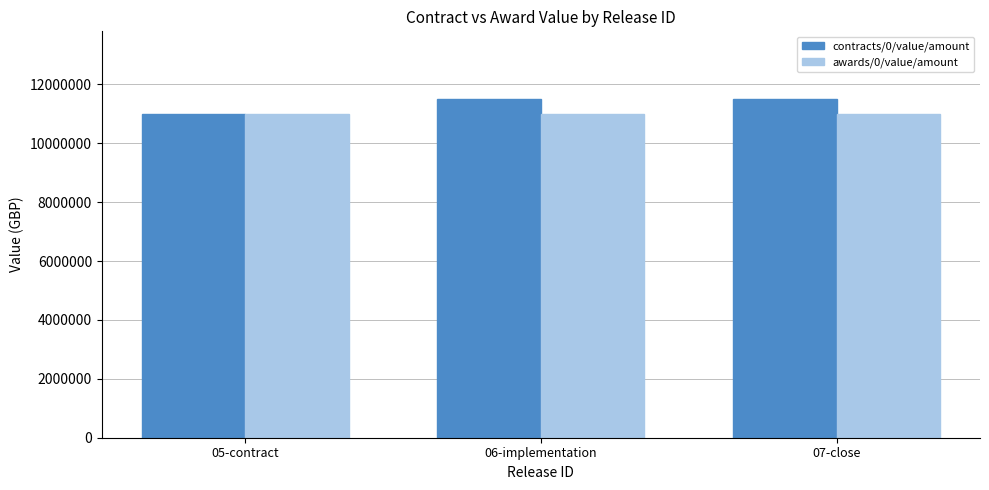

Reading left to right, what are all the values shown in this chart?

contracts/0/value/amount: 11000000	11500000	11500000
awards/0/value/amount: 11000000	11000000	11000000